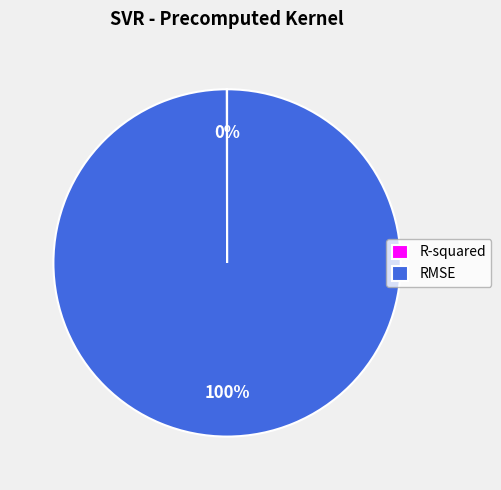

Which slice represents more than half of the pie?

RMSE